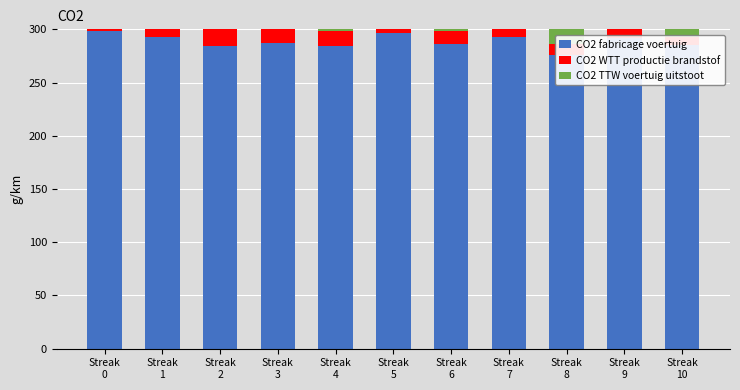

At which label is CO2 fabricage voertuig closest to 287?

Streak
3